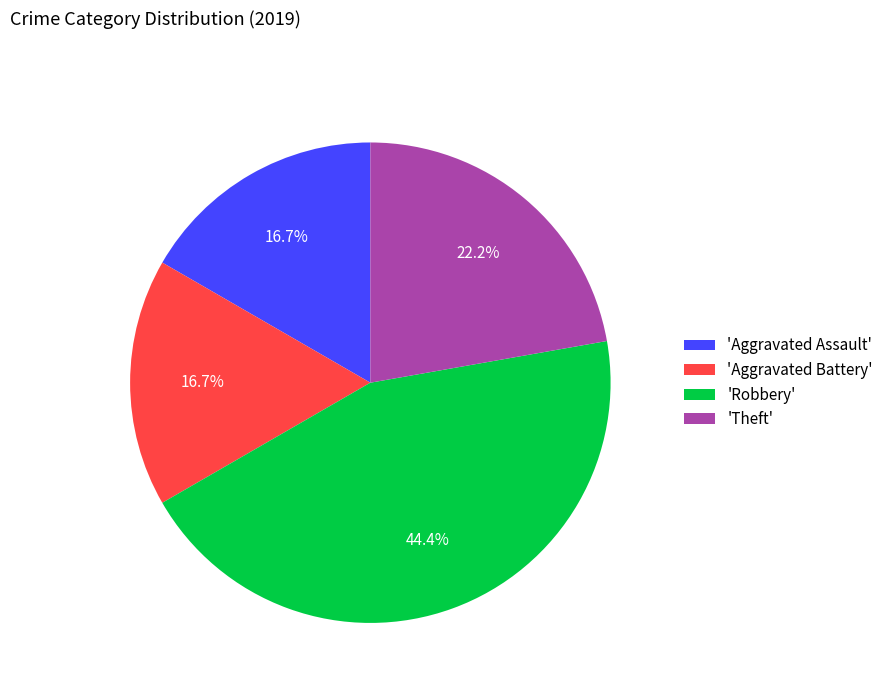

Which category has the biggest portion of the pie?

'Robbery'